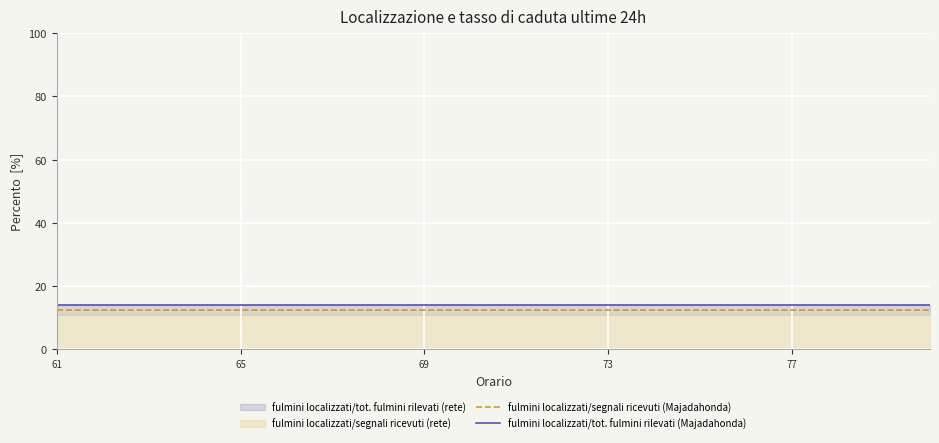

How many categories are shown in the chart?

20